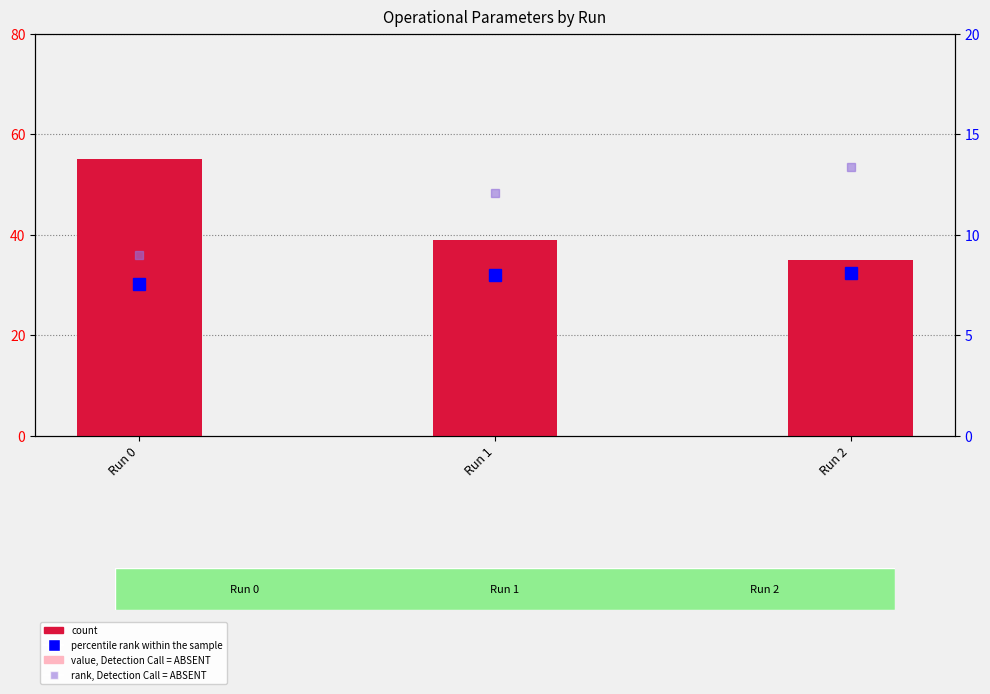

The value of count at Run 1 is 39.0. True or false?

True